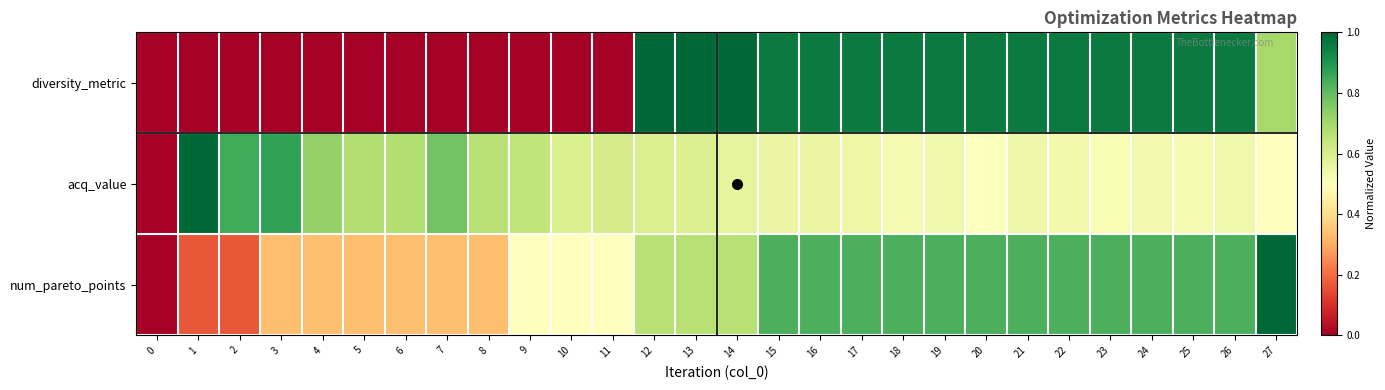

Rank the series at 18 from highest to lowest value.

diversity_metric, num_pareto_points, acq_value